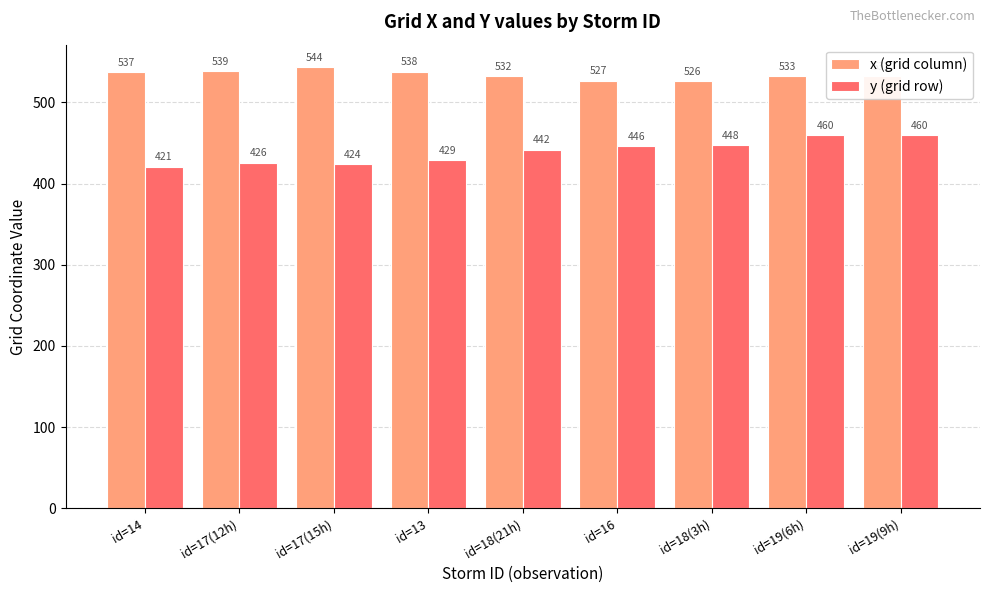

The y (grid row) series shows 426 at id=17(12h). True or false?

True